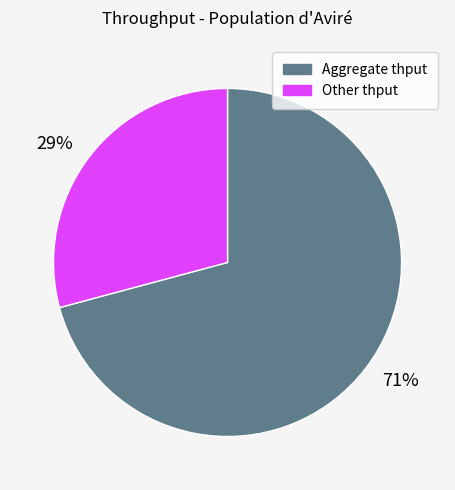

Which category has the biggest portion of the pie?

71%